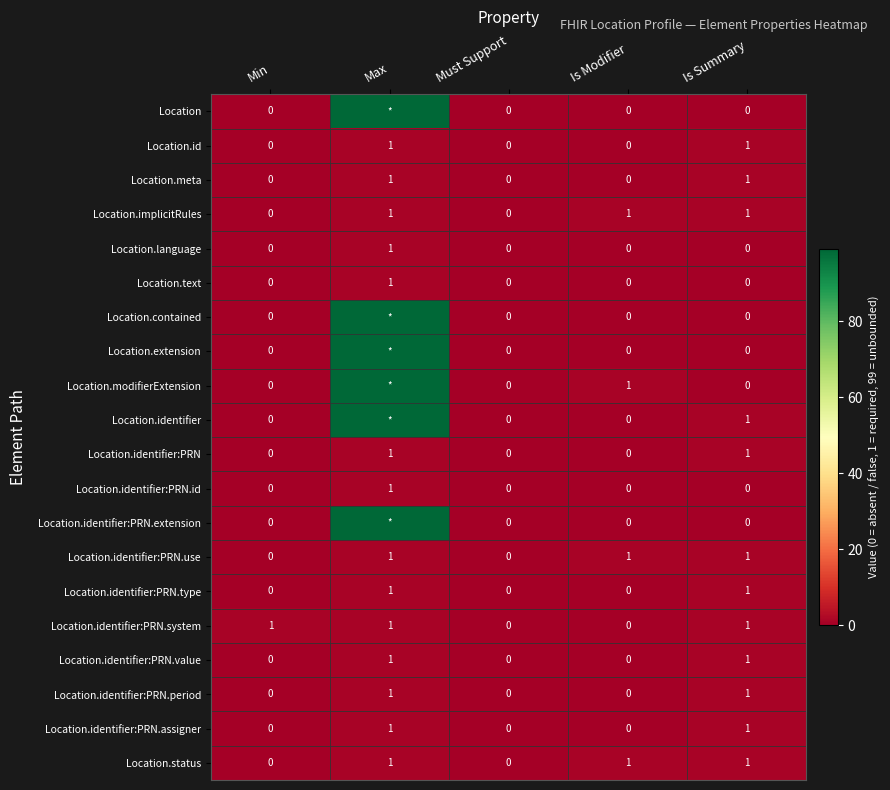

Is it true that Location.identifier:PRN.period equals -1 at Must Support?

False